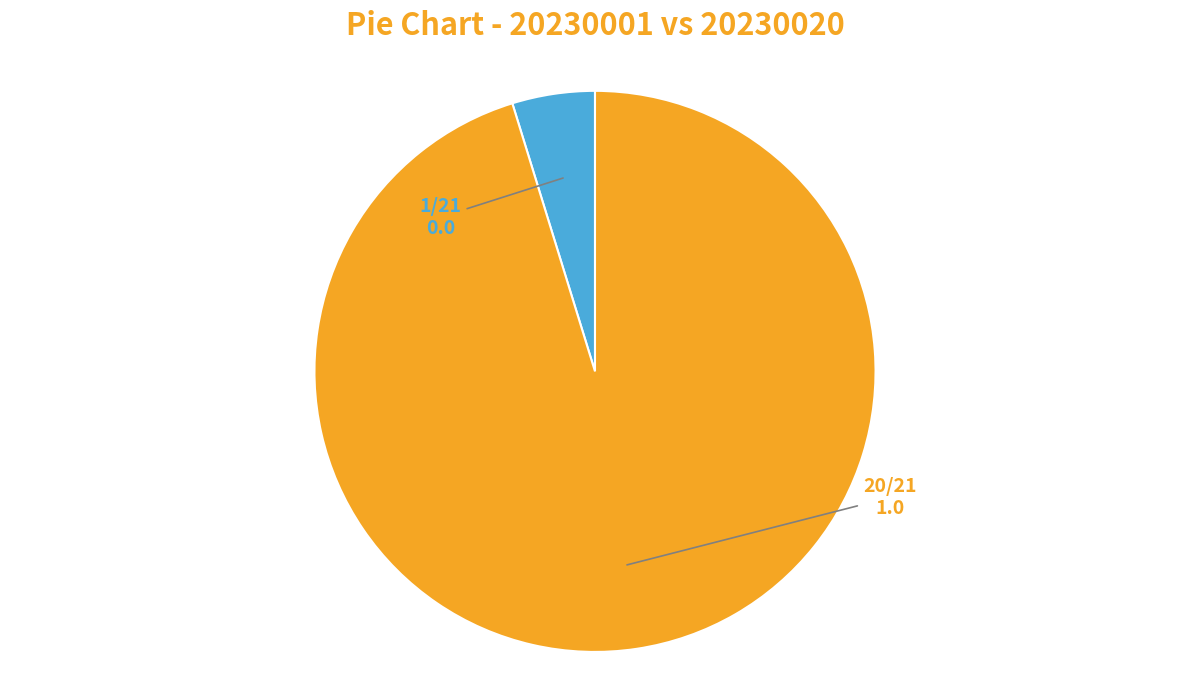

Is there any slice that represents more than half of the pie?

Yes